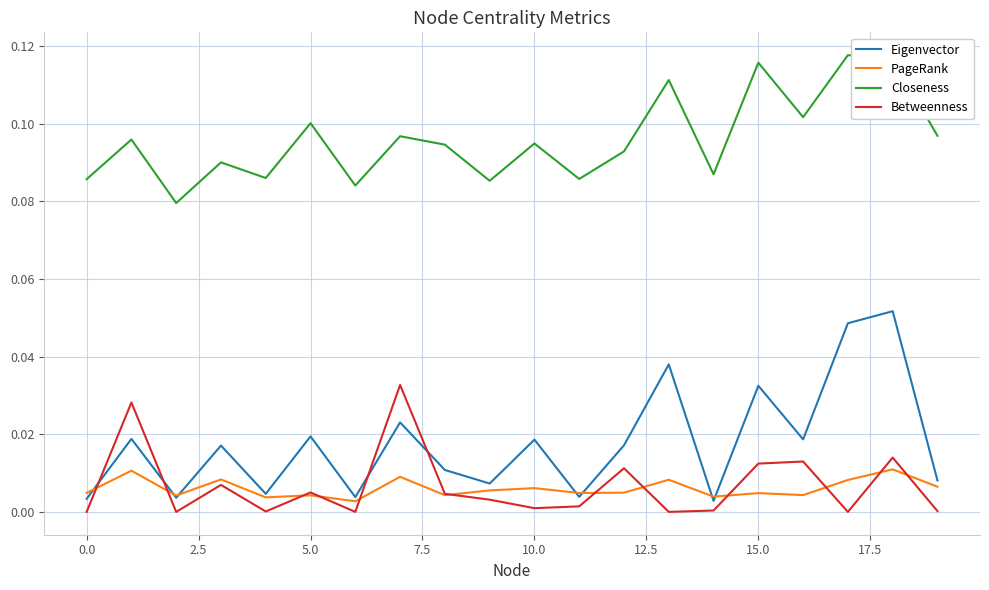

Which series has the widest spread of values?

Eigenvector